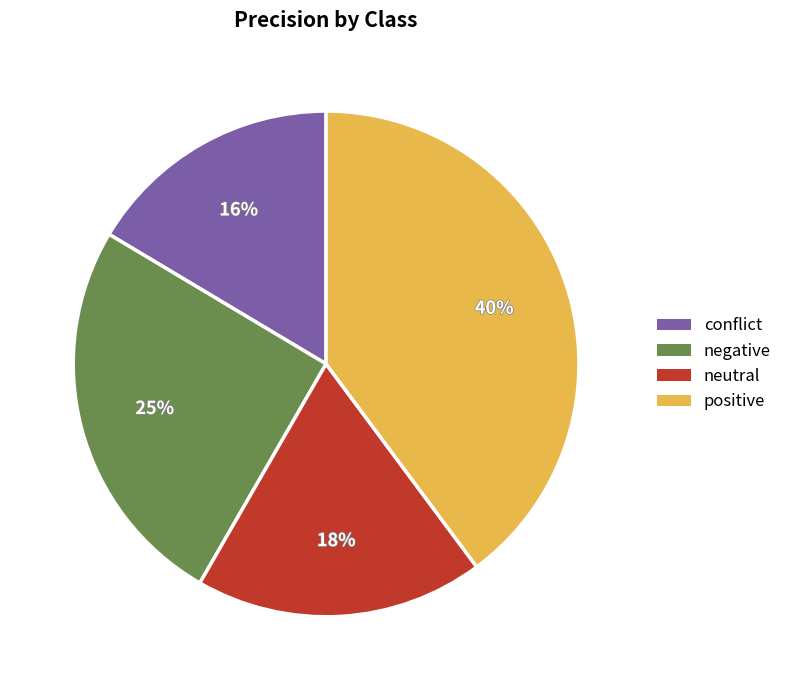

Combined, do negative and neutral account for over 50%?

No